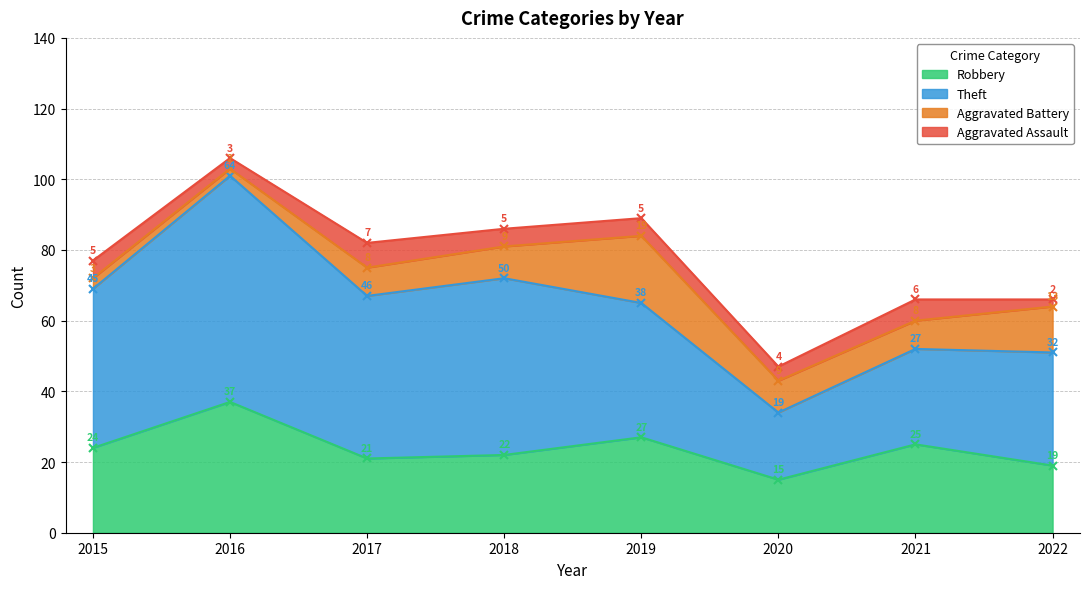

At which label is Theft closest to 41?

2019